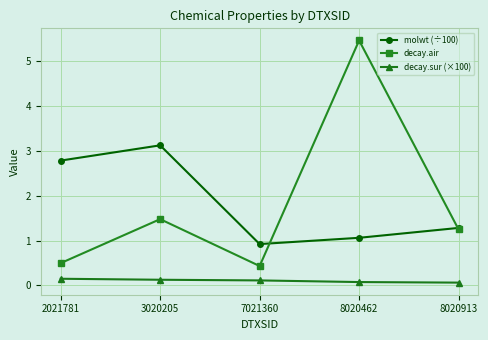

At which label does decay.air first exceed 1?

3020205